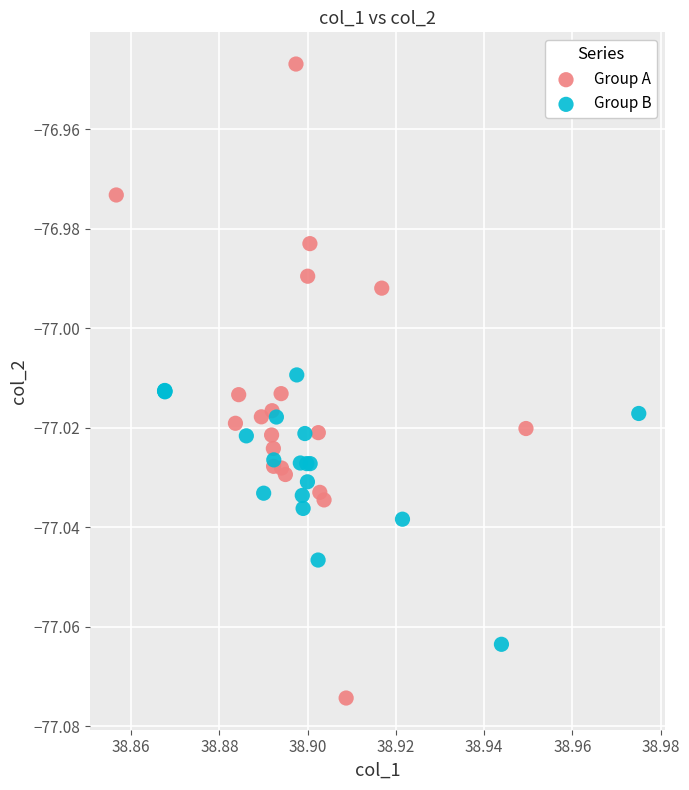

Which series has the largest Y range (max minus min)?

Group A